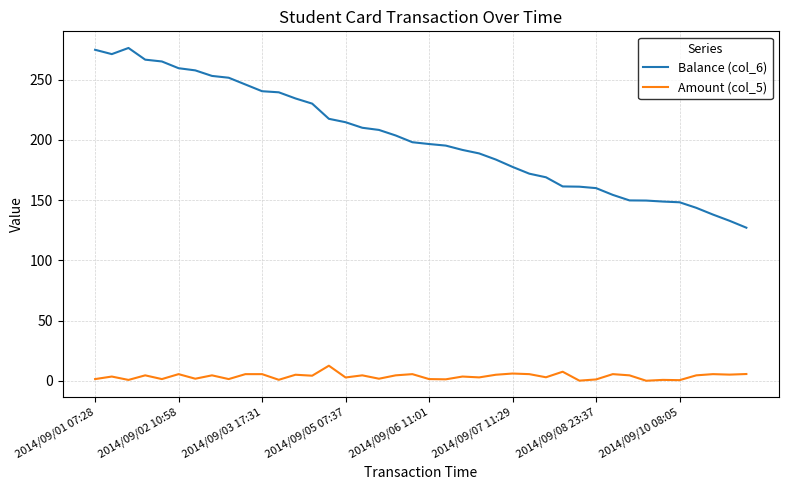

How many values in the Balance (col_6) series exceed 198?

20